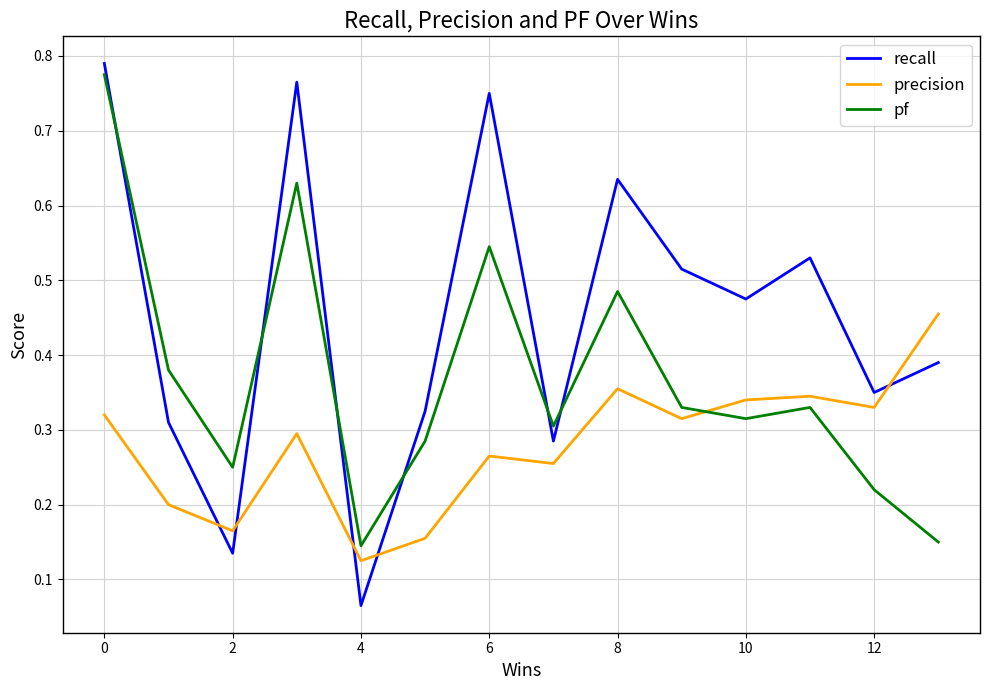

Which series has the largest total across all categories?

recall